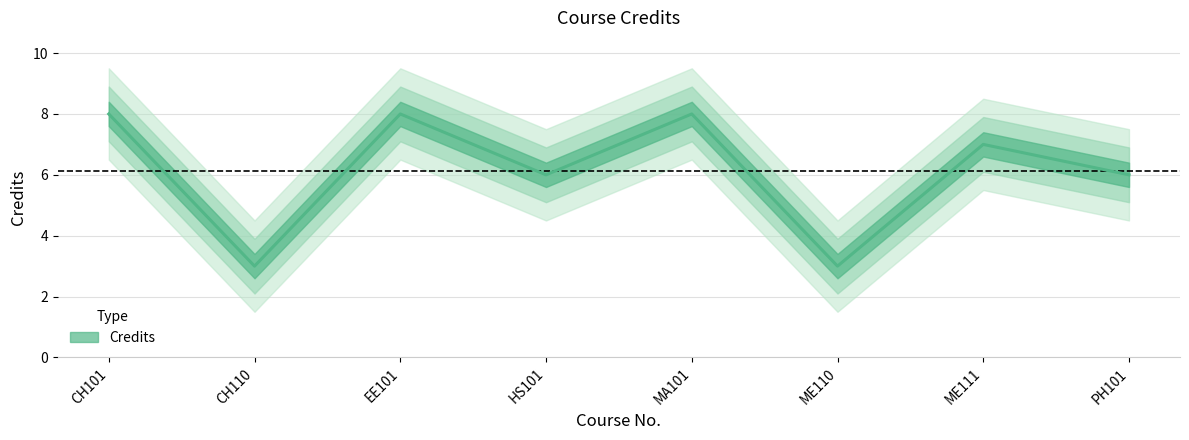

Reading left to right, what are all the values shown in this chart?

8	3	8	6	8	3	7	6